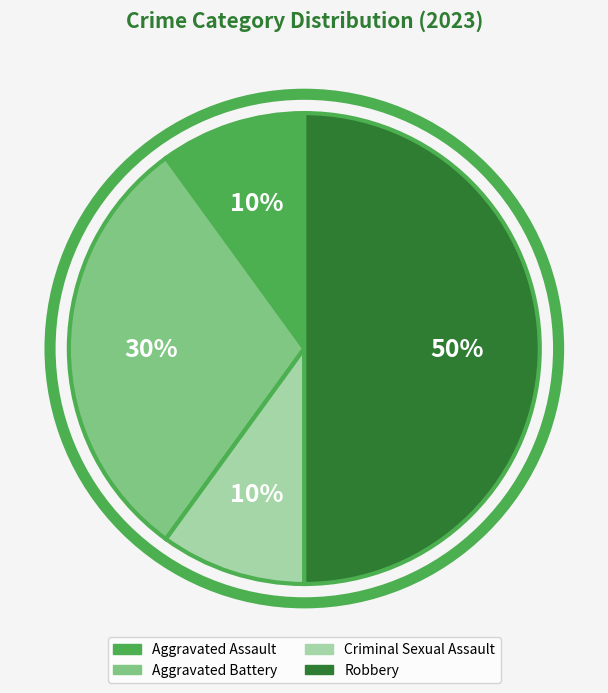

Approximately how many times larger is the value at Robbery compared to Criminal Sexual Assault?

5.0